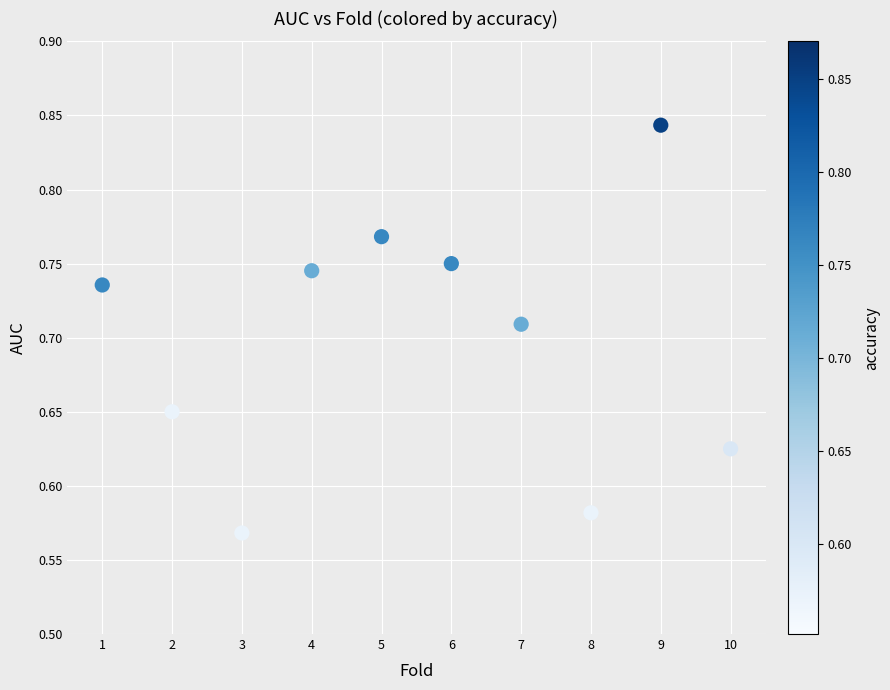

What is the range of Y values (max minus min)?

0.3